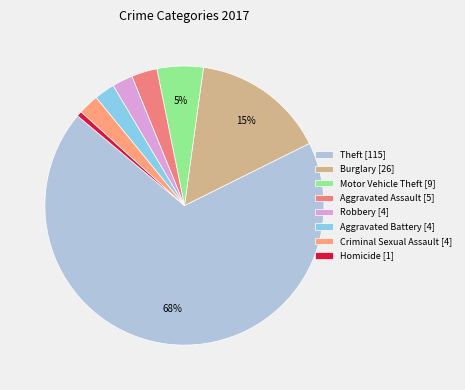

How many slices are in this pie chart?

8